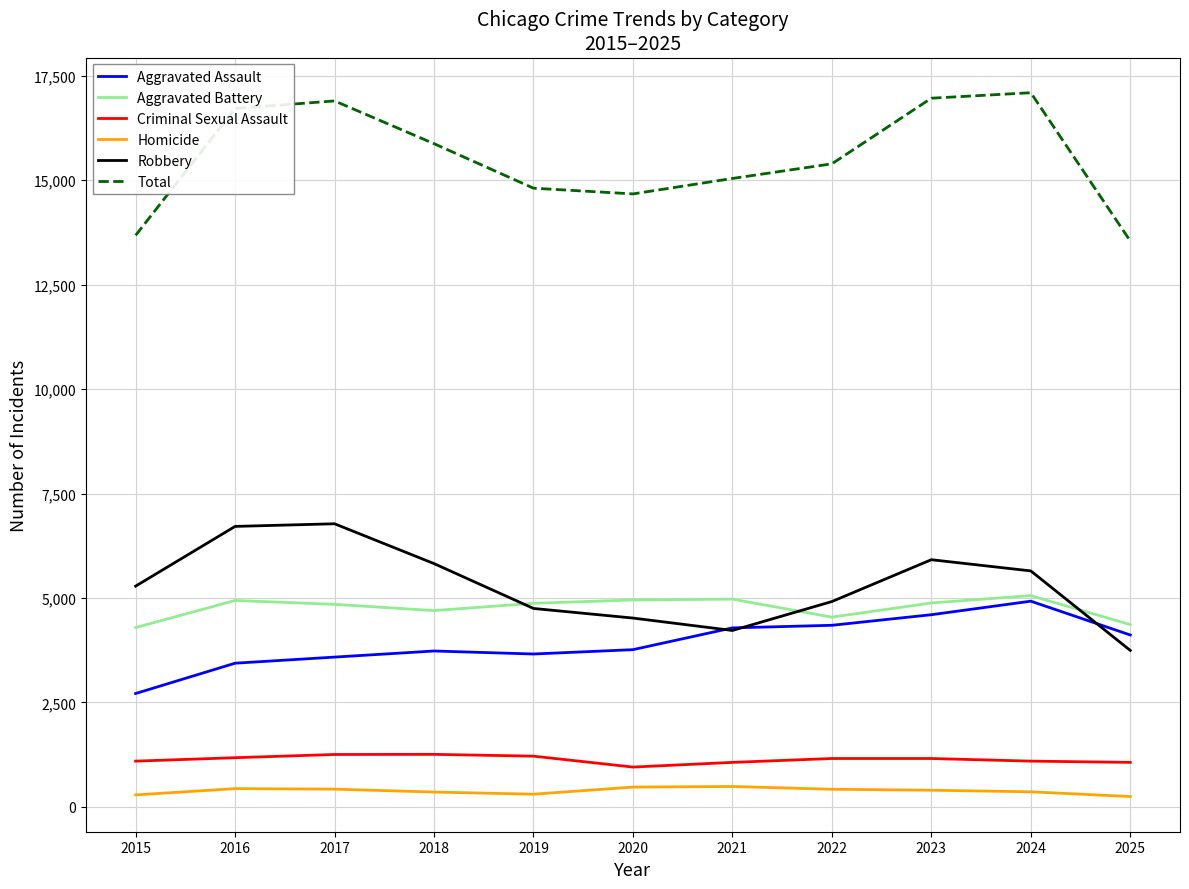

Which series has the largest range (max minus min)?

Total